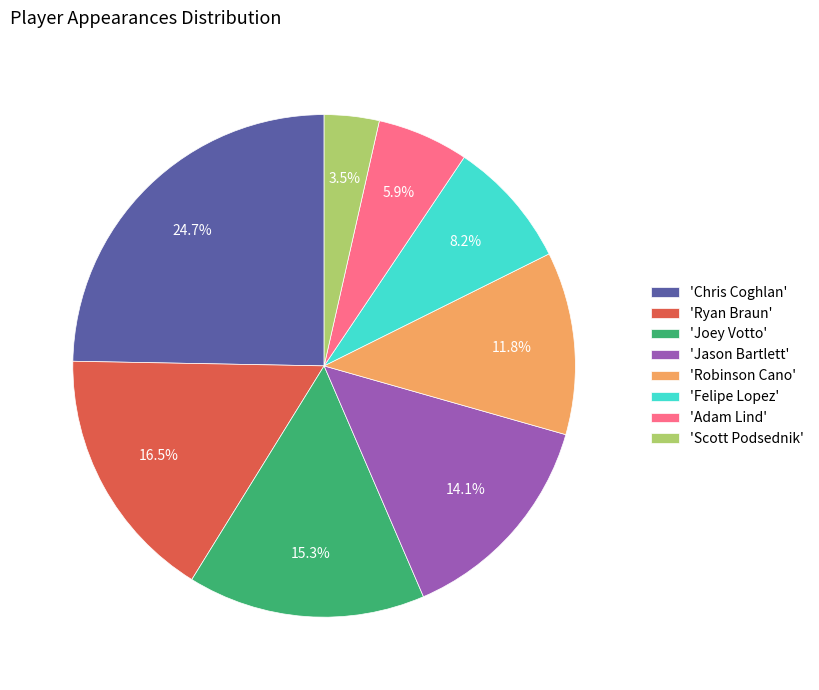

To the nearest percent, what is the average slice percentage?

12%